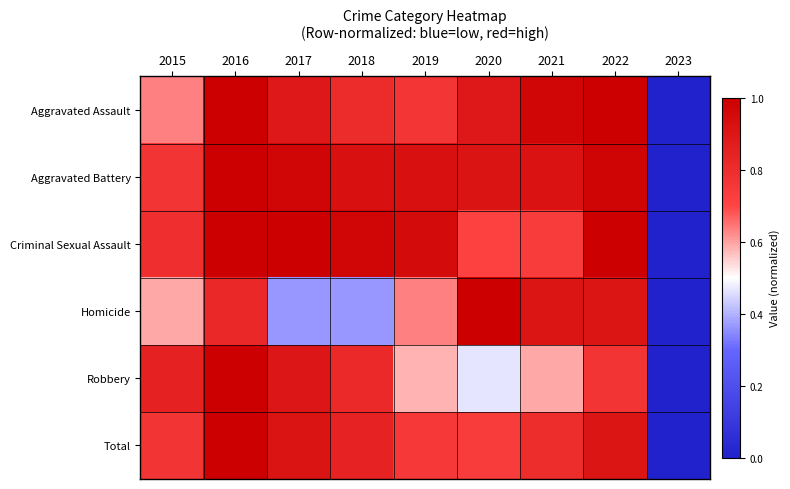

At which category is the sum across all series the highest?

2016